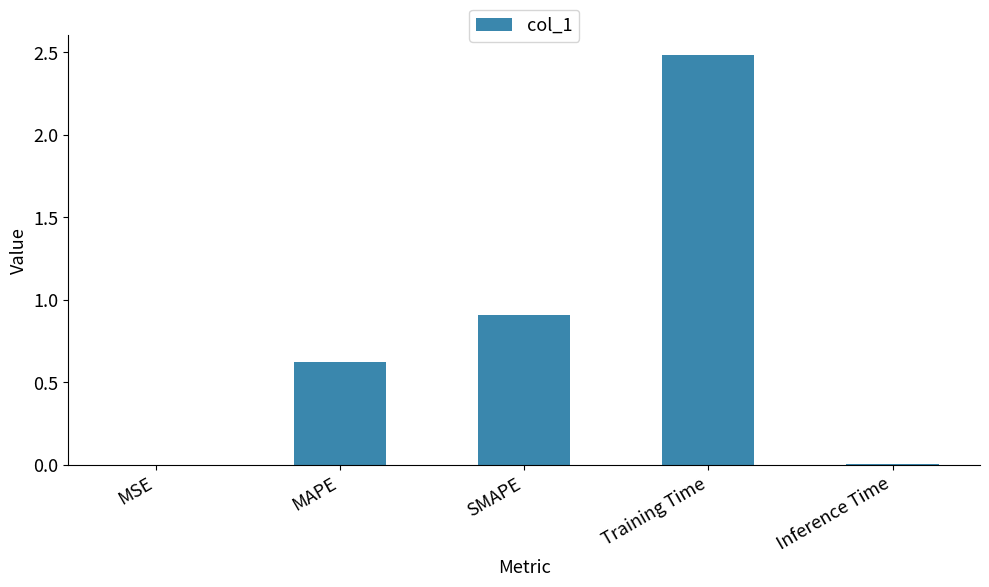

The value at Training Time is 3.4. True or false?

False